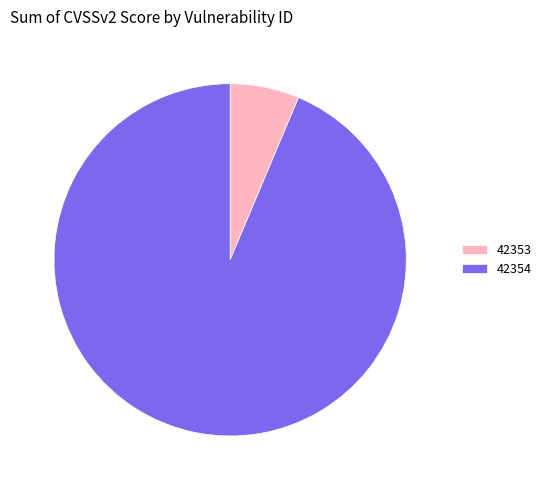

True or false: 42353 accounts for 6% of the total.

True